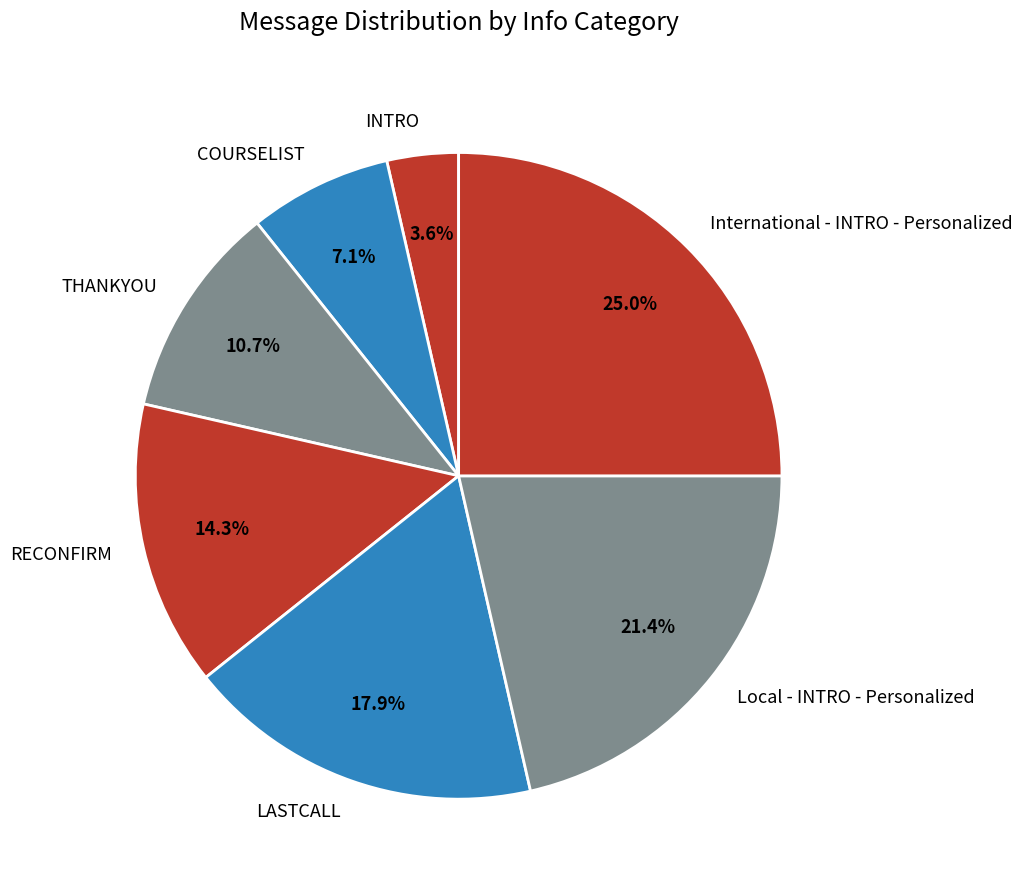

True or false: THANKYOU accounts for 11% of the total.

True